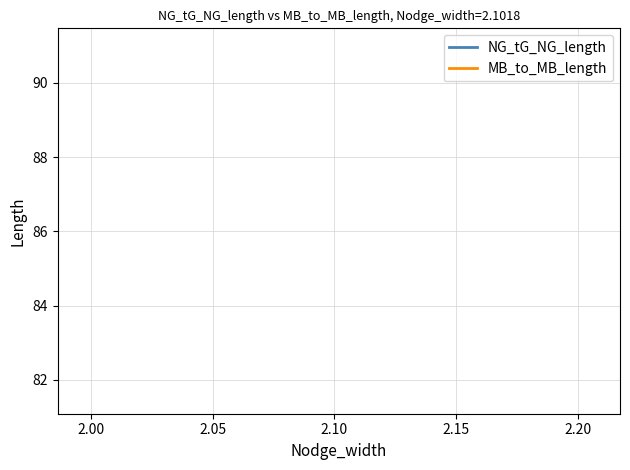

What is the total value across all series at 2.05?

172.6